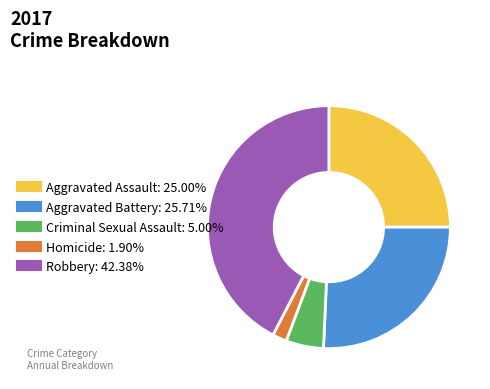

Is the sum of Robbery and Criminal Sexual Assault greater than half?

No